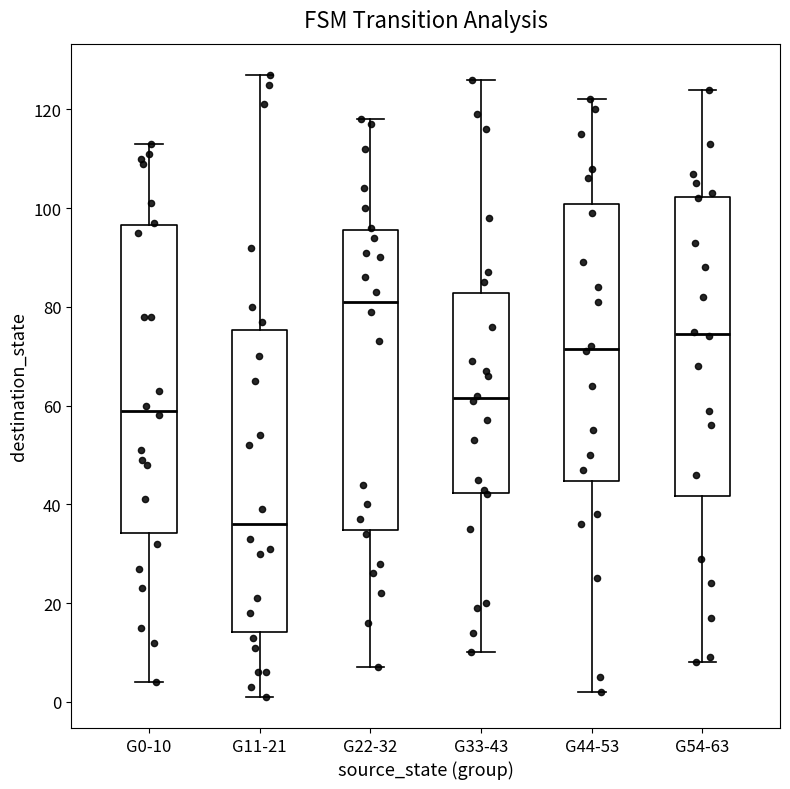

Which box's median line is the lowest?

G11-21